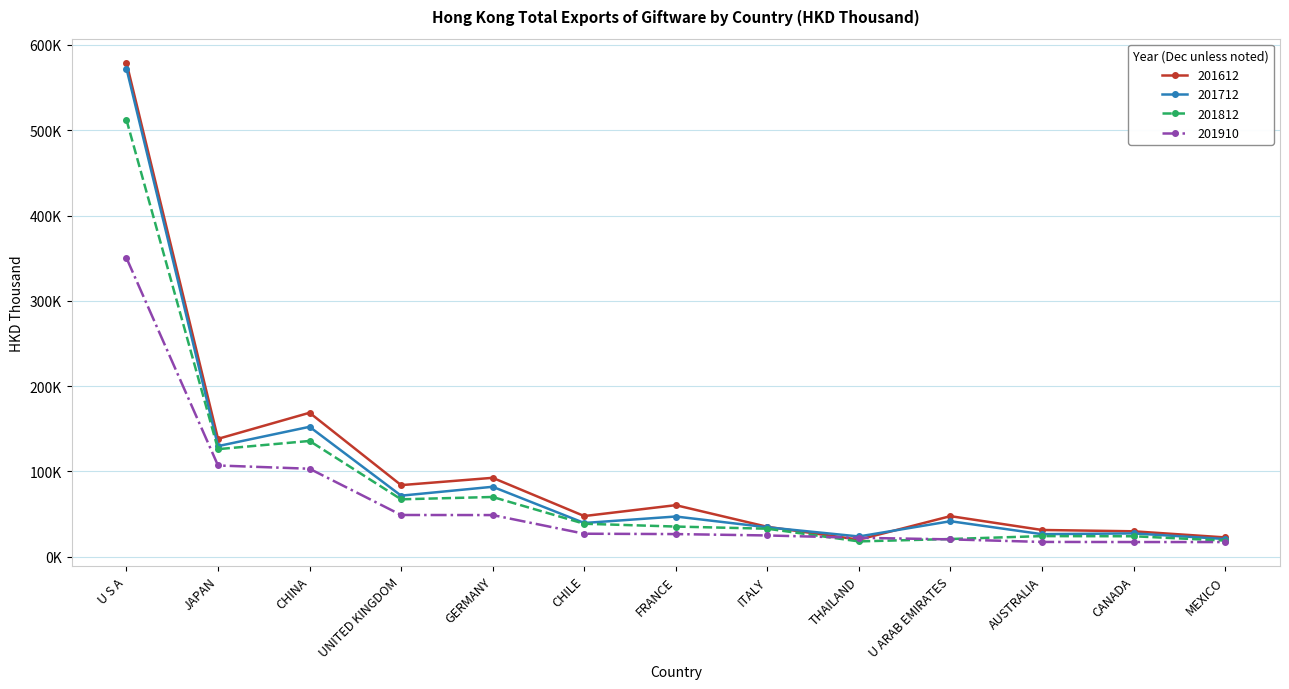

What are all the series names shown in the legend?

201612, 201712, 201812, 201910